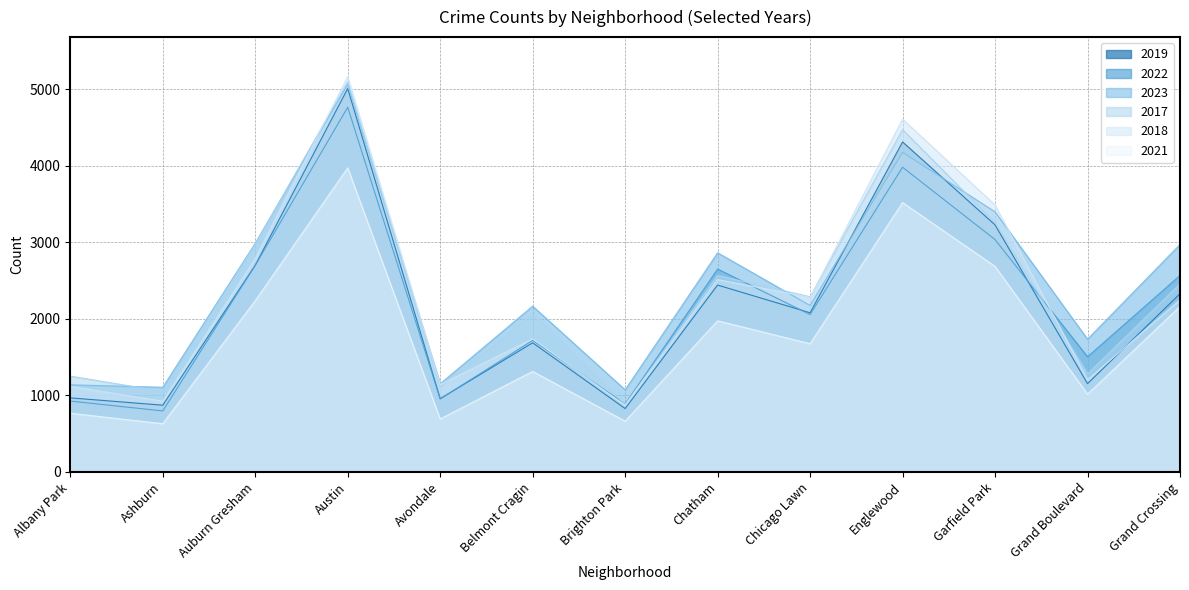

At Brighton Park, list the series in order from smallest to largest.

2021, 2019, 2018, 2017, 2022, 2023